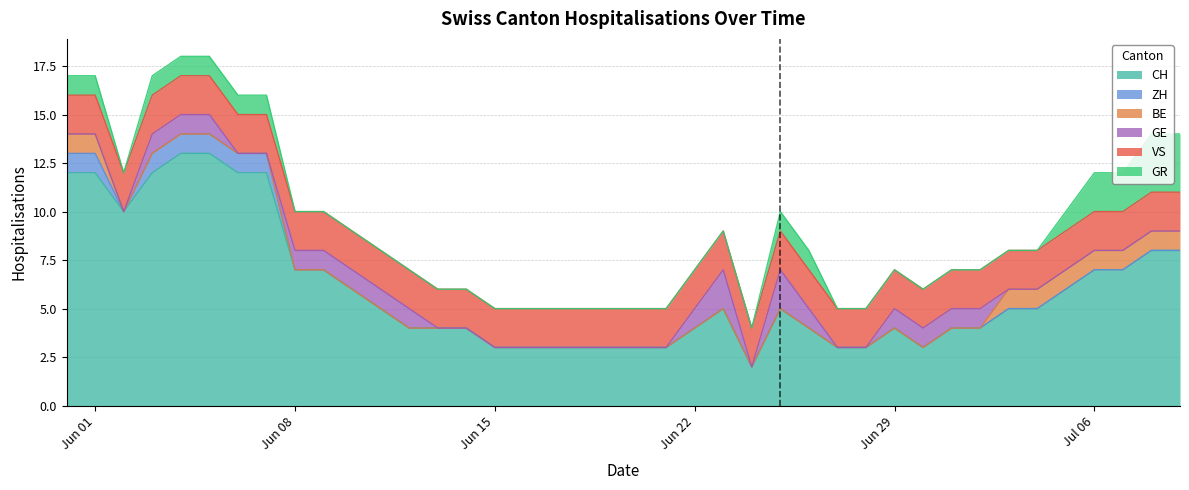

What are all the series names shown in the legend?

CH, ZH, BE, GE, VS, GR